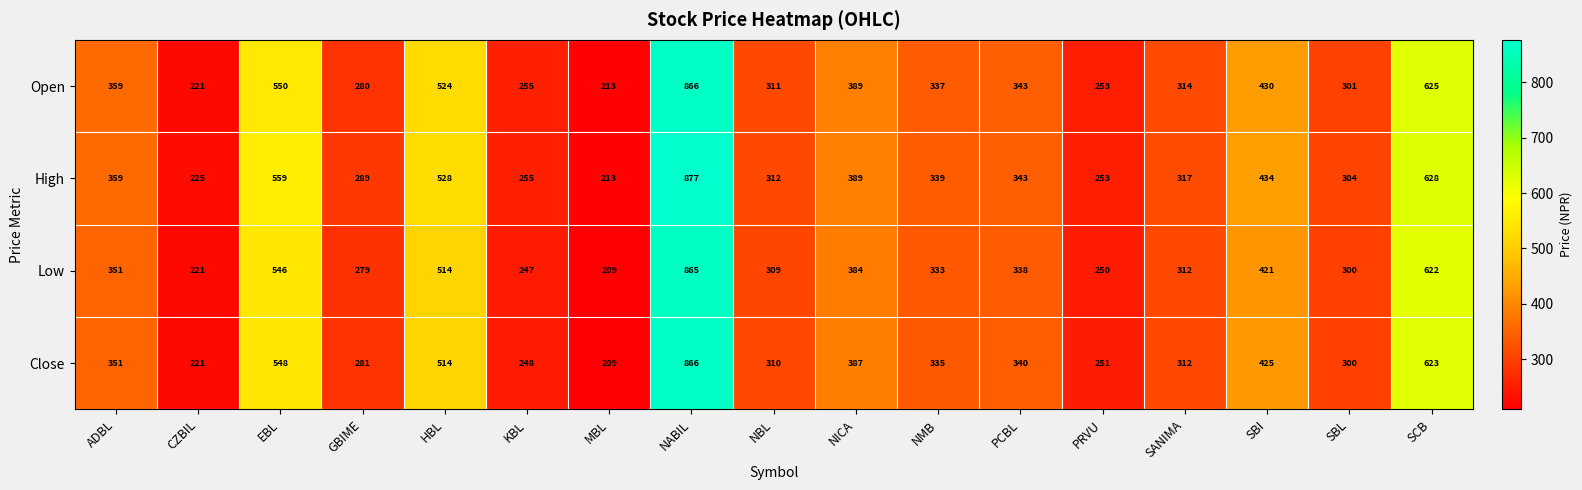

What value does the Close series have at GBIME?

281